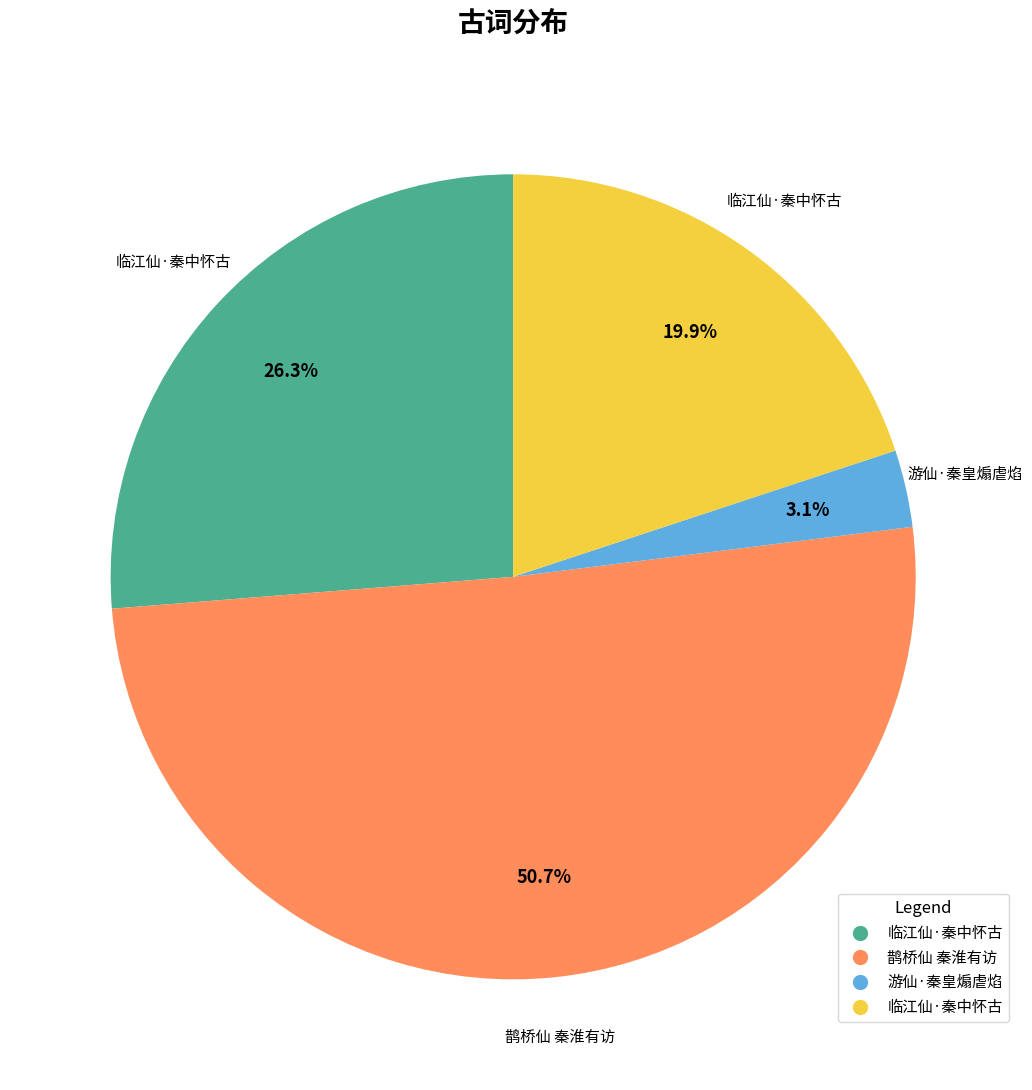

To the nearest percent, what is the average slice percentage?

25%